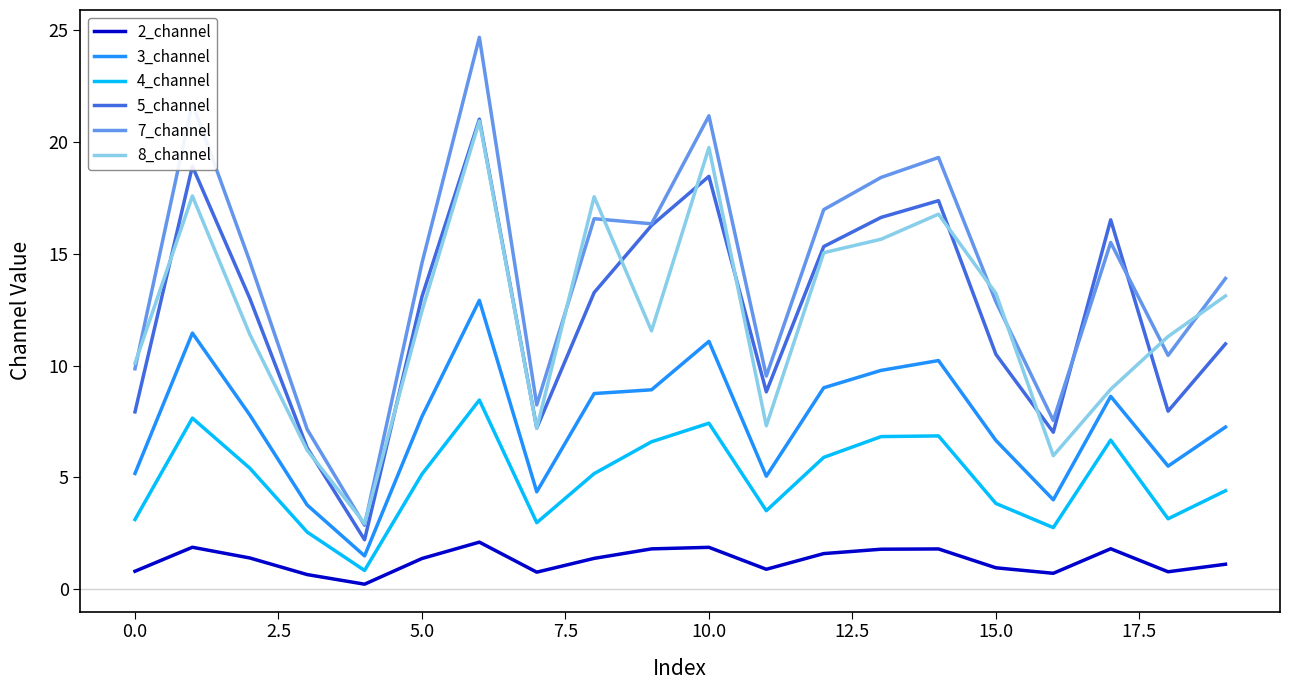

Which series has the largest total across all categories?

7_channel